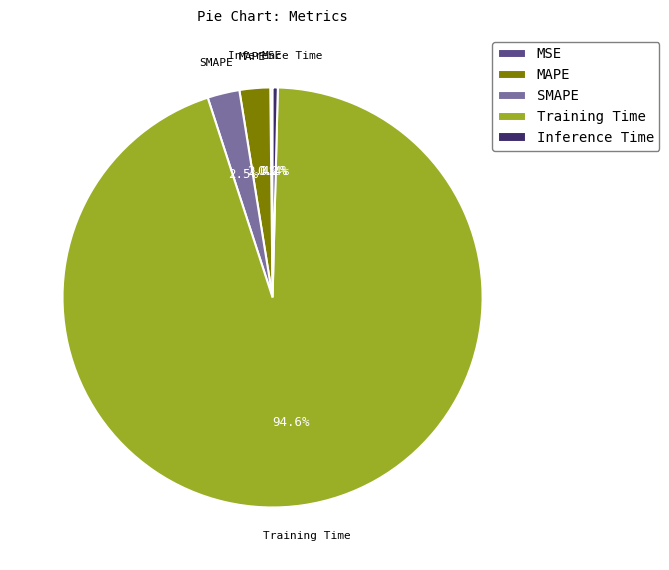

Does SMAPE account for over 50% of the chart?

No